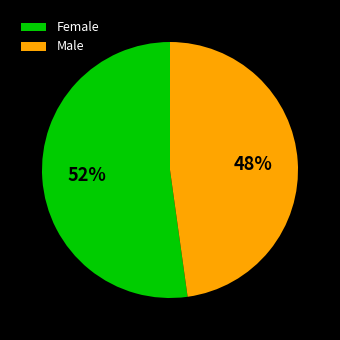

Which category has the biggest portion of the pie?

Female